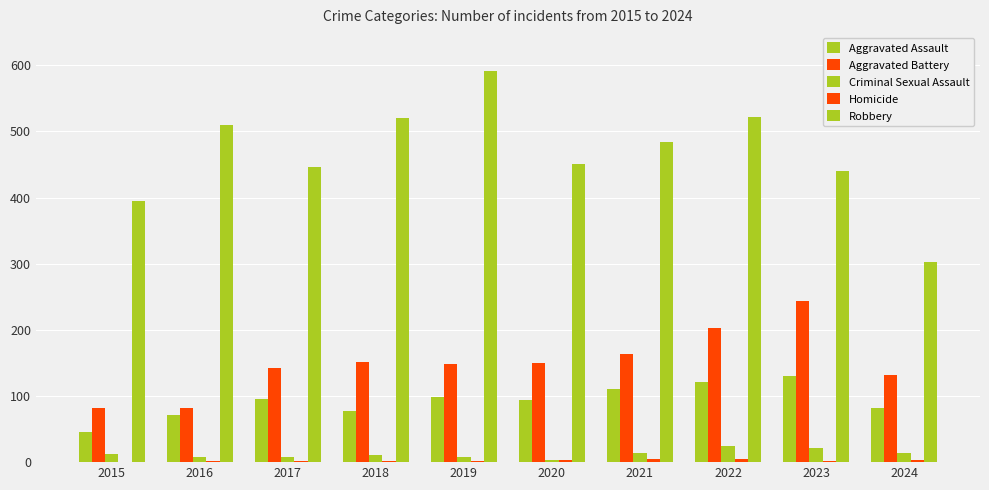

Are the bars horizontal?

No